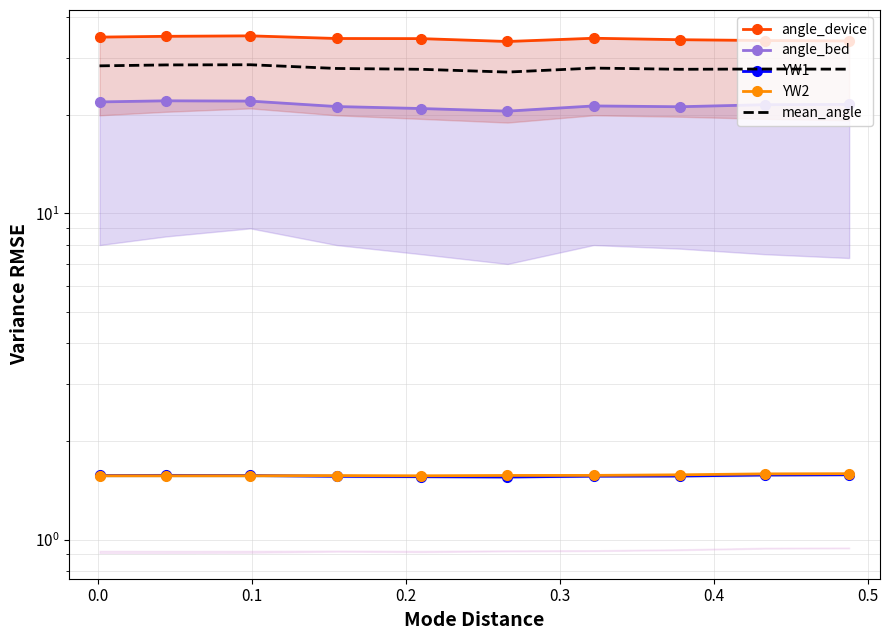

What are all the series names shown in the legend?

angle_device, angle_bed, YW1, YW2, mean_angle